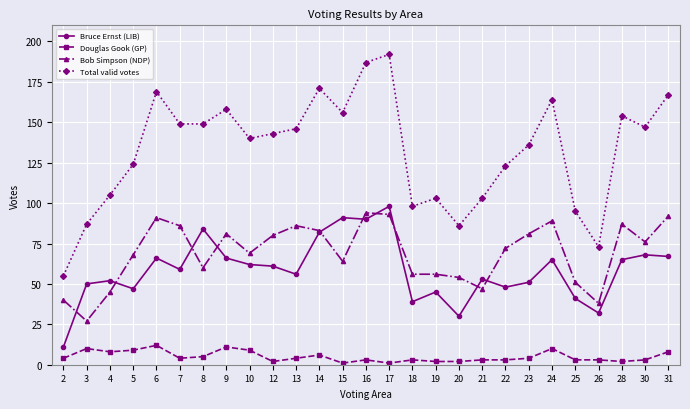

What is the minimum value for Total valid votes?

55